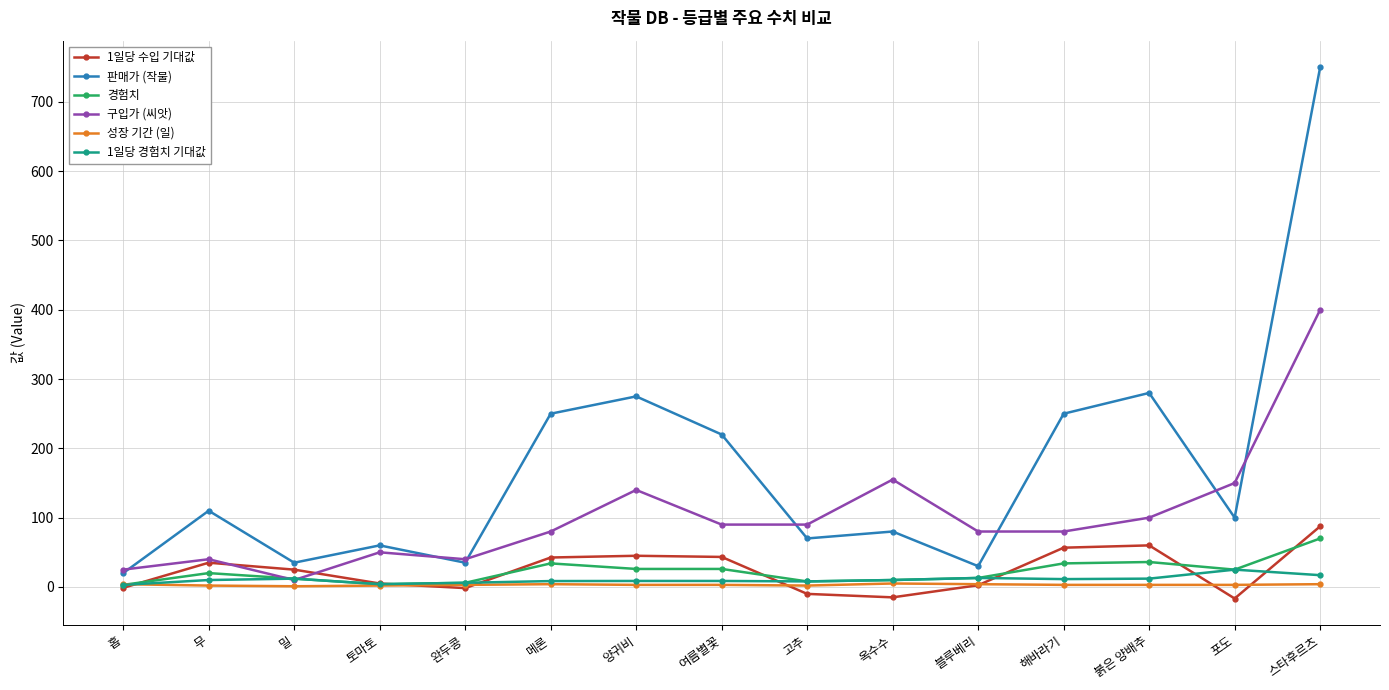

At which label is 1일당 수입 기대값 closest to 35?

무